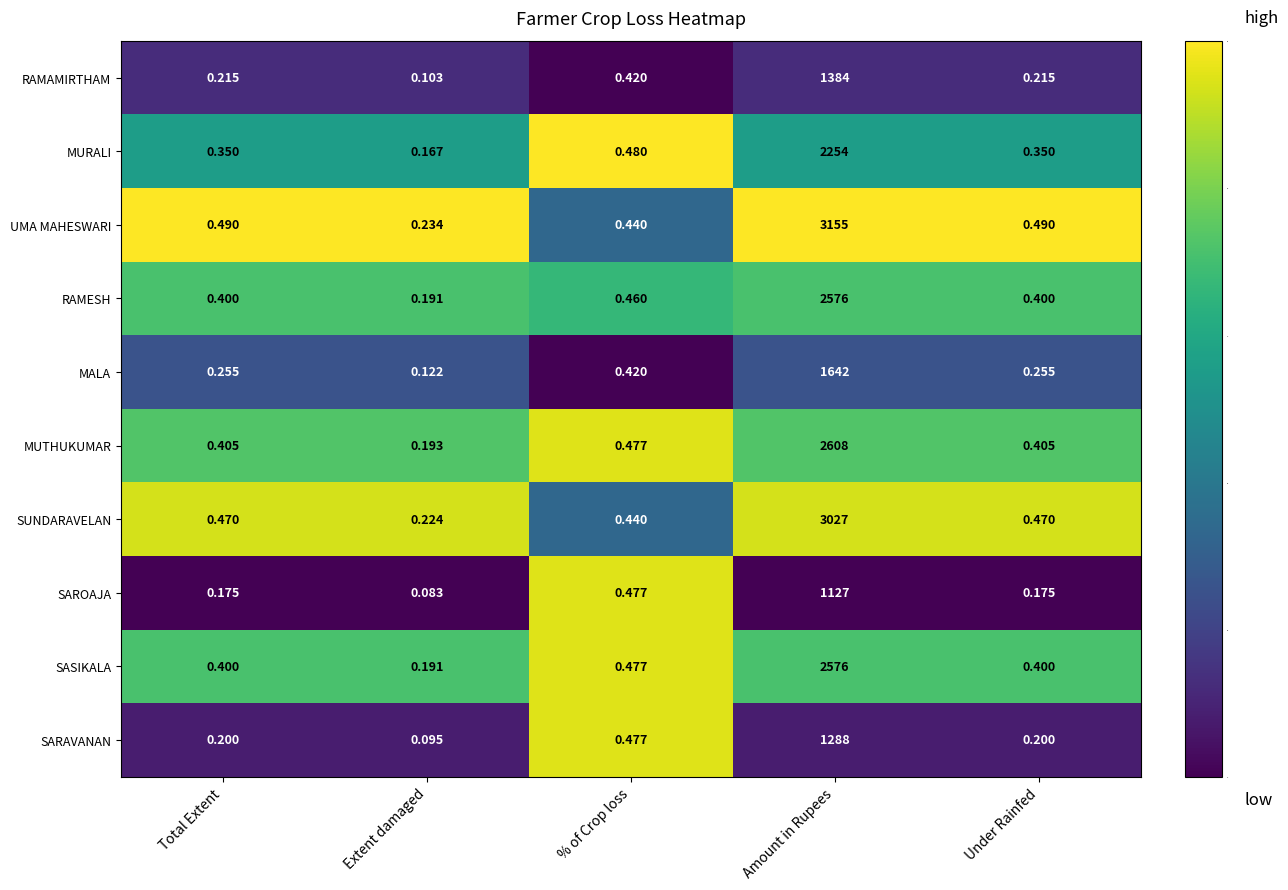

Where is RAMAMIRTHAM nearest to the value 692?

% of Crop loss